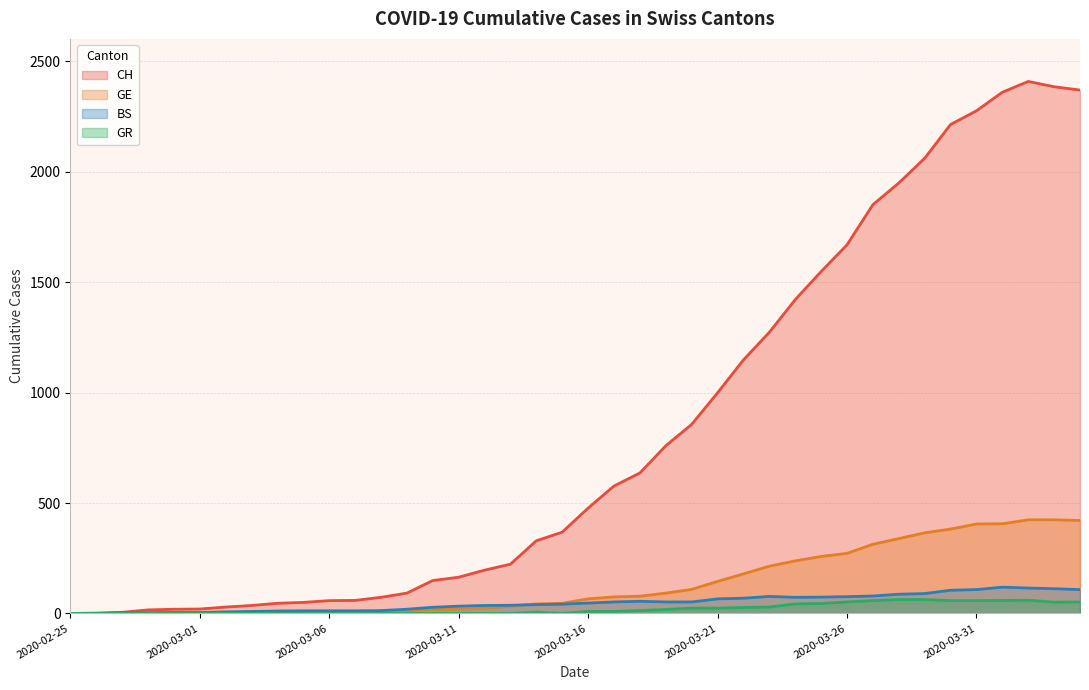

At which category does the chart reach its peak across all series?

2020-04-02